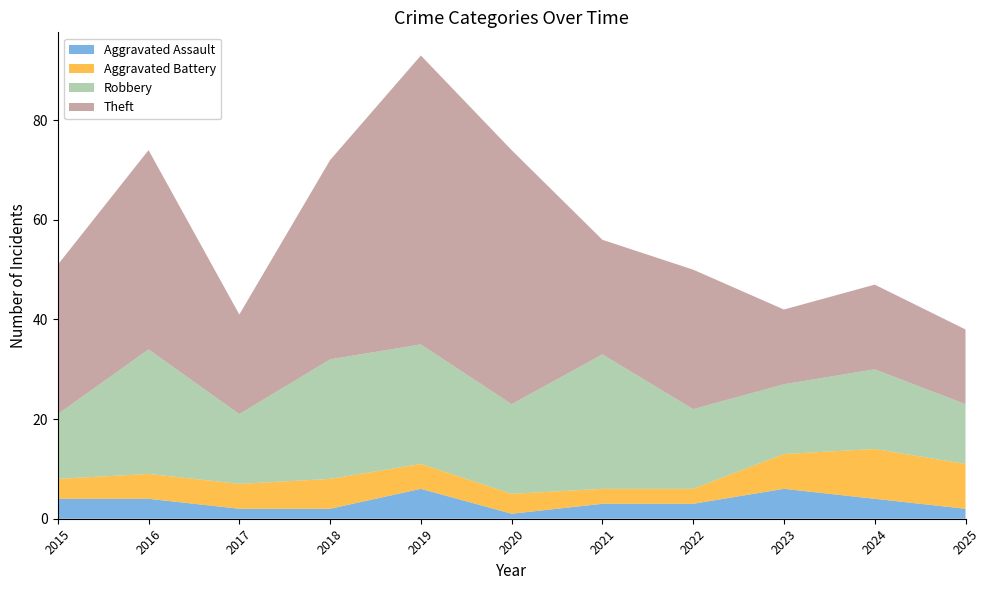

Reading left to right, what are all the values shown in this chart?

Aggravated Assault: 4	4	2	2	6	1	3	3	6	4	2
Aggravated Battery: 4	5	5	6	5	4	3	3	7	10	9
Robbery: 13	25	14	24	24	18	27	16	14	16	12
Theft: 30	40	20	40	58	51	23	28	15	17	15